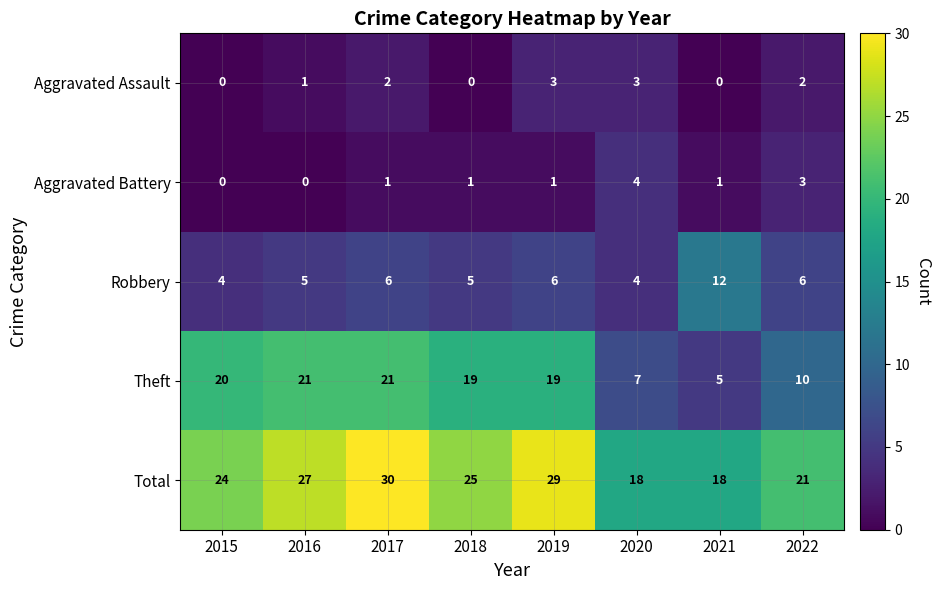

Which label corresponds to the largest value in the chart?

2017